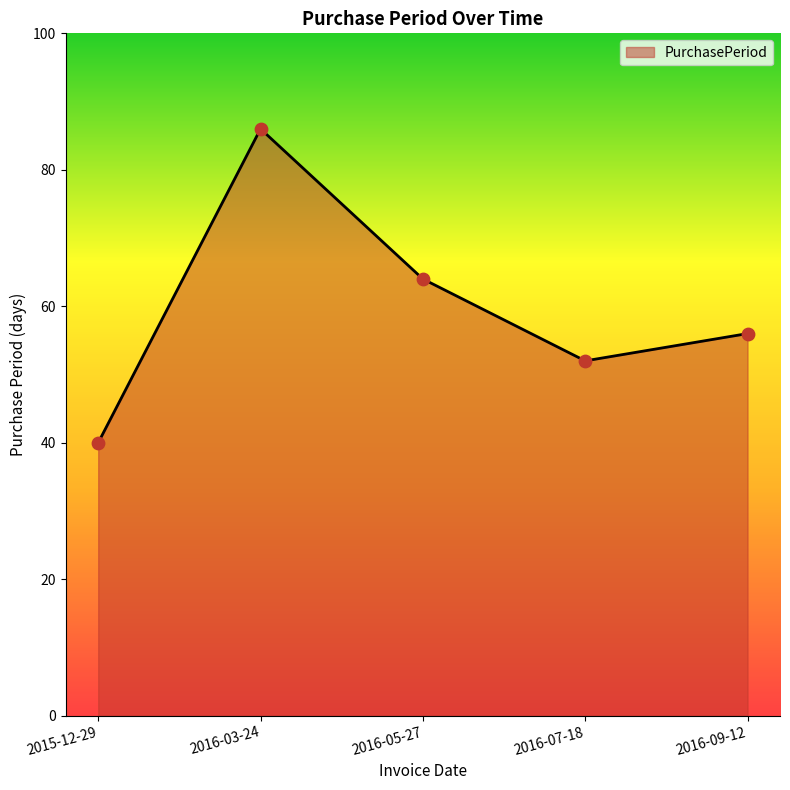

What is the ratio of the value at 2016-09-12 to the value at 2016-03-24?

0.7